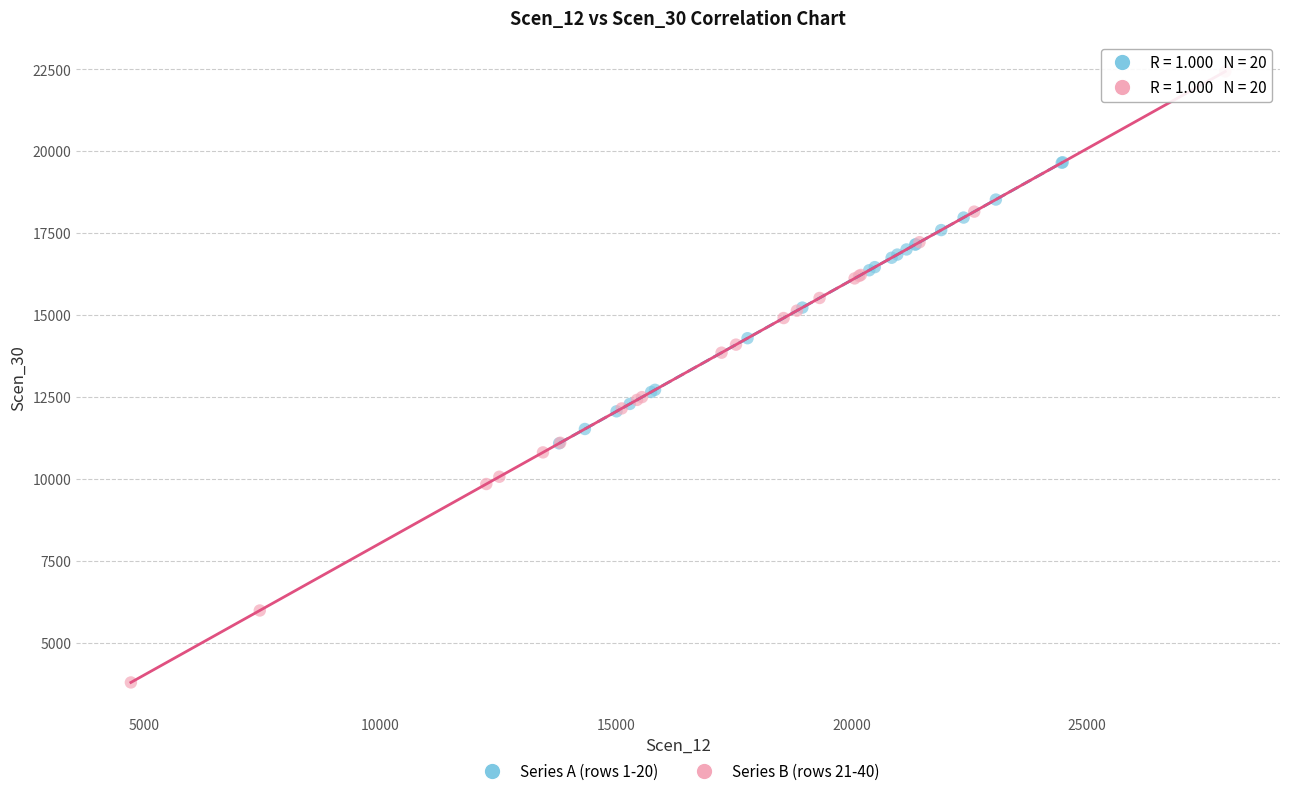

What are all the series names shown in the legend?

Series A (rows 1-20), Series B (rows 21-40)